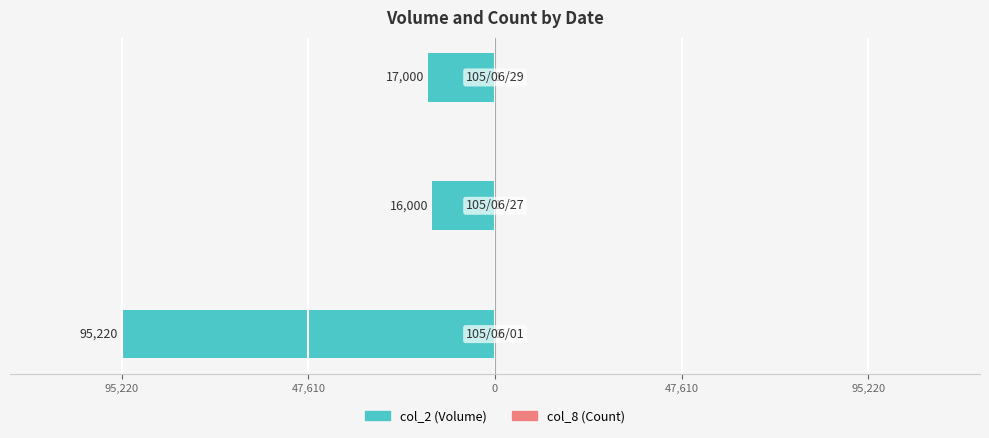

The col_8 series shows 1 at 95,220. True or false?

False